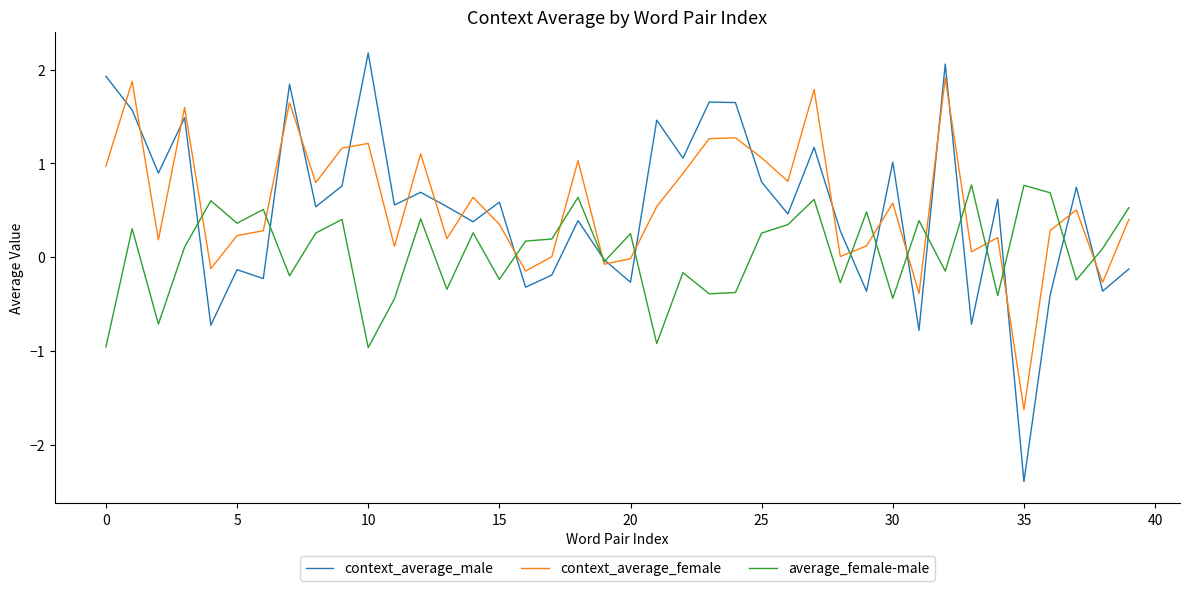

Which series has the largest range (max minus min)?

context_average_male